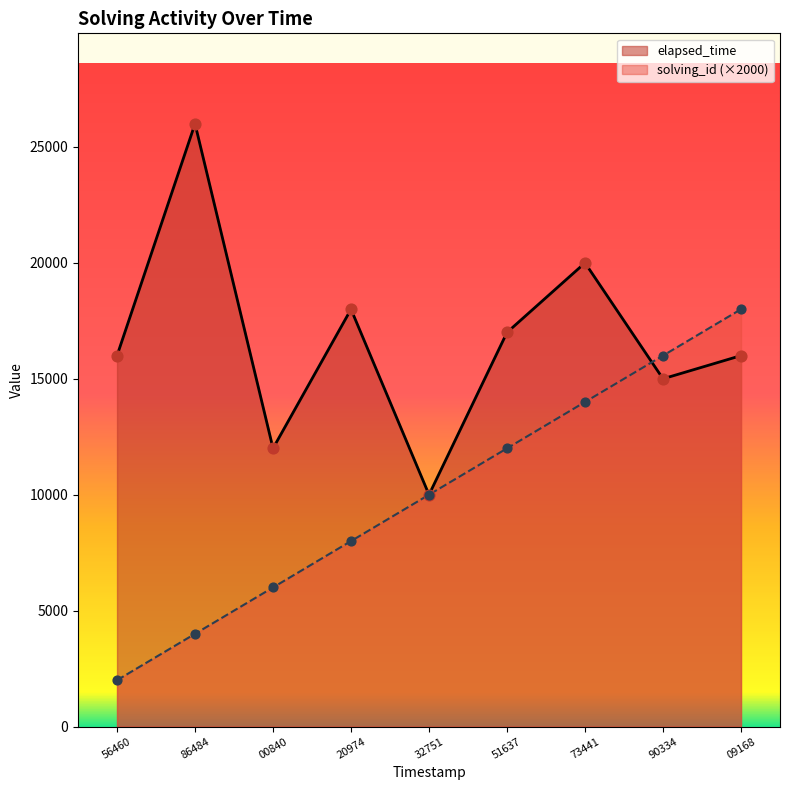

What is the total value across all series at 32751?

20000